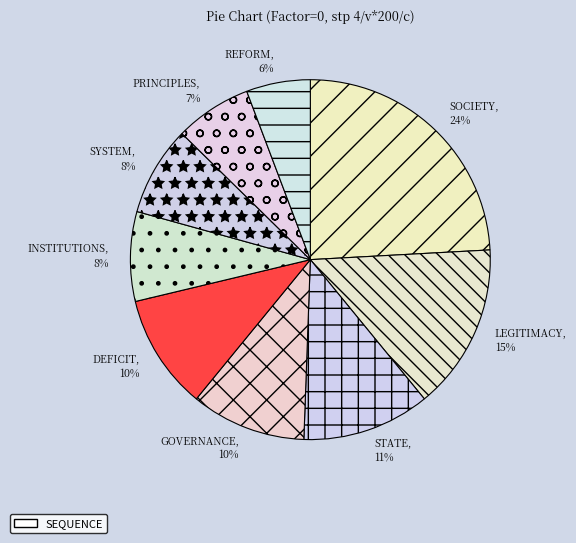

To the nearest percent, what percentage of the pie is PRINCIPLES?

7%